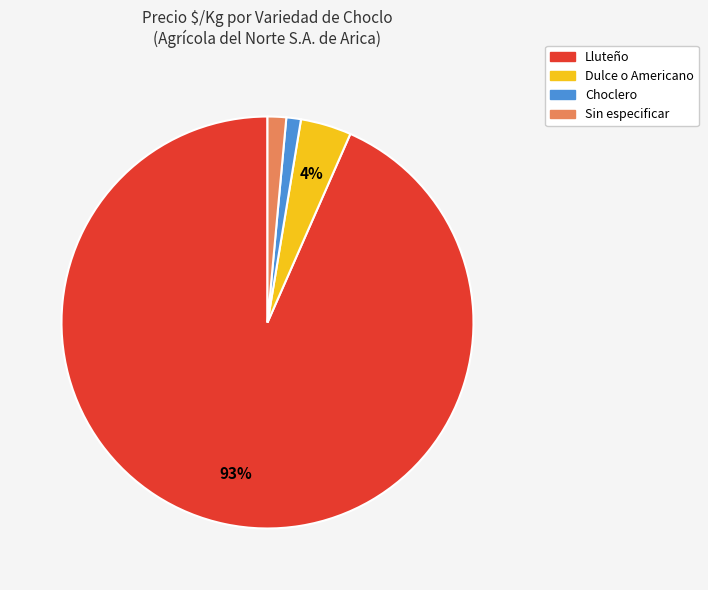

The Sin especificar slice represents 11% of the pie. True or false?

False